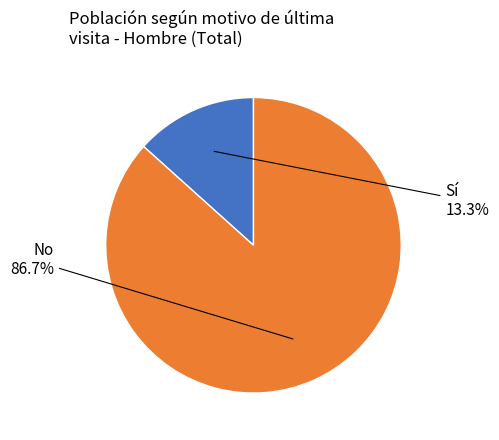

Is there a majority slice in this chart?

Yes